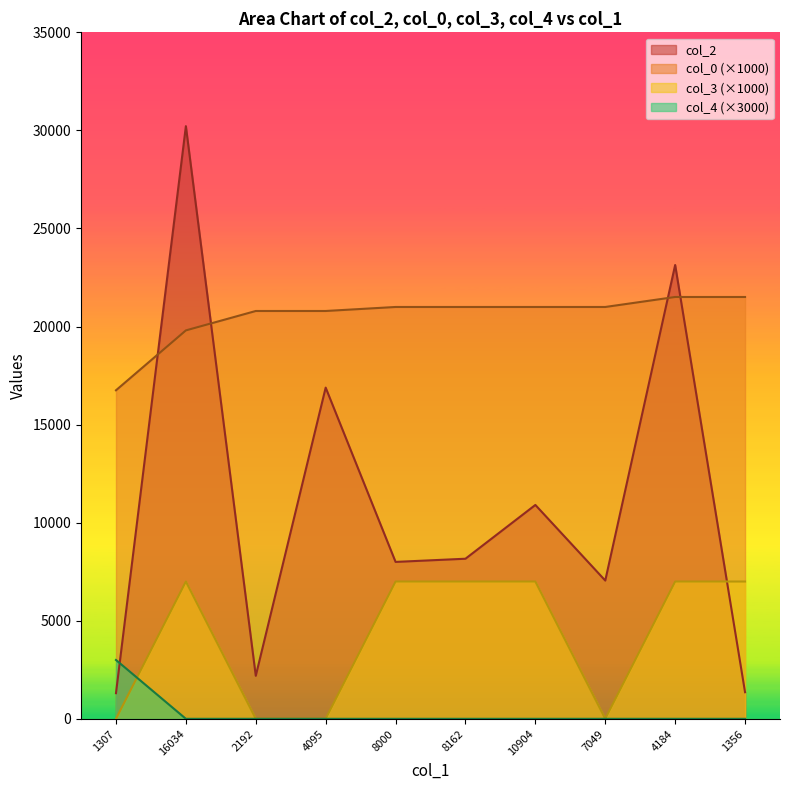

Reading left to right, list all the values displayed in this chart.

col_2: 1307.0	30216.0	2192.0	16886.0	8000.0	8162.0	10904.0	7049.0	23138.0	1356.0
col_0: 16750.2	19803.1	20793.3	20793.3	20997.4	20997.4	20997.4	20997.4	21506.9	21506.9
col_3: 0.0	7000.0	0.0	0.0	7000.0	7000.0	7000.0	0.0	7000.0	7000.0
col_4: 3000.0	0.0	0.0	0.0	0.0	0.0	0.0	0.0	0.0	0.0